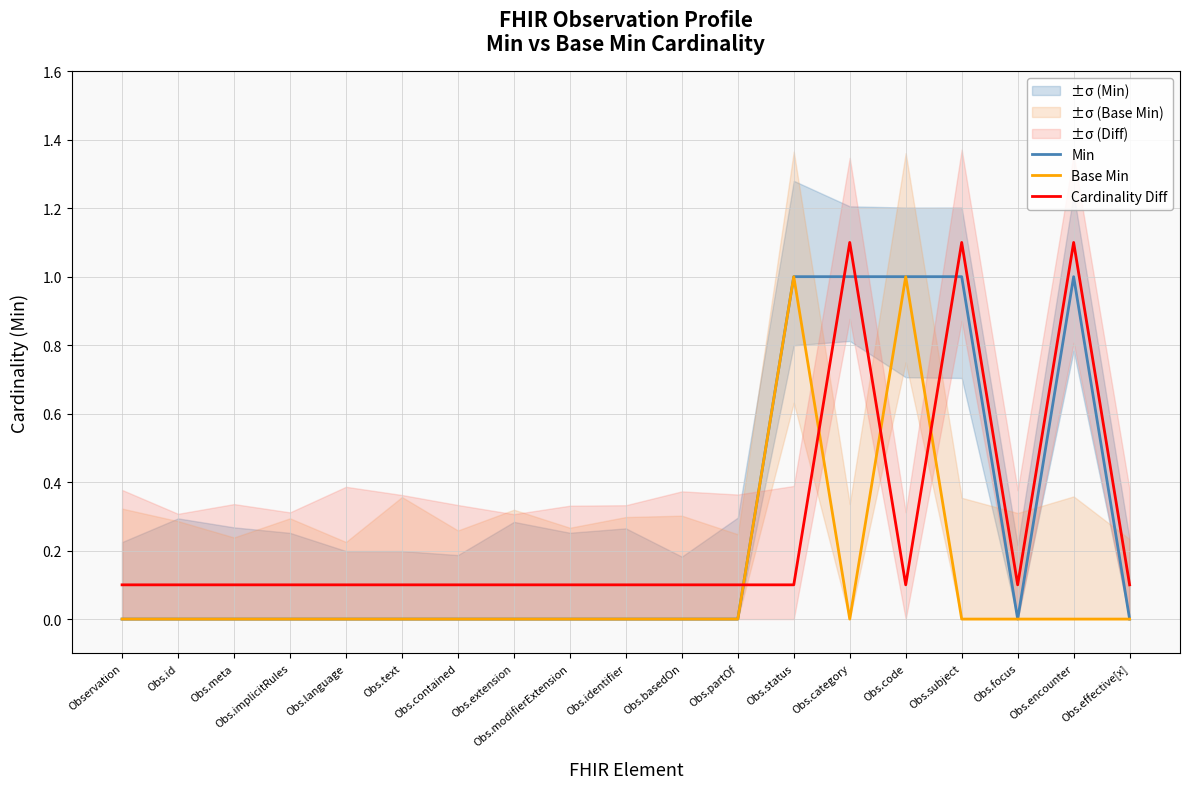

What is the label of the 14th point from the left?

Obs.category